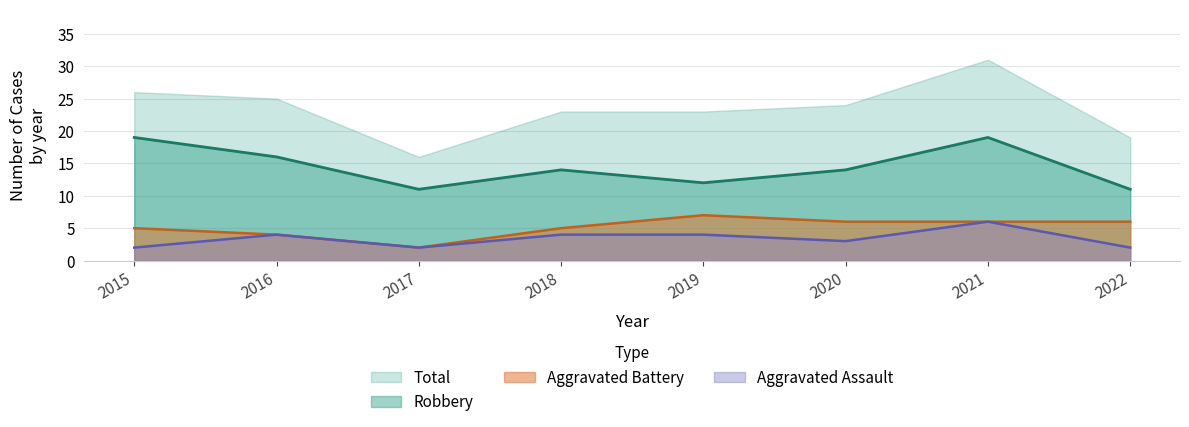

What is the highest value of the Aggravated Battery series?

7